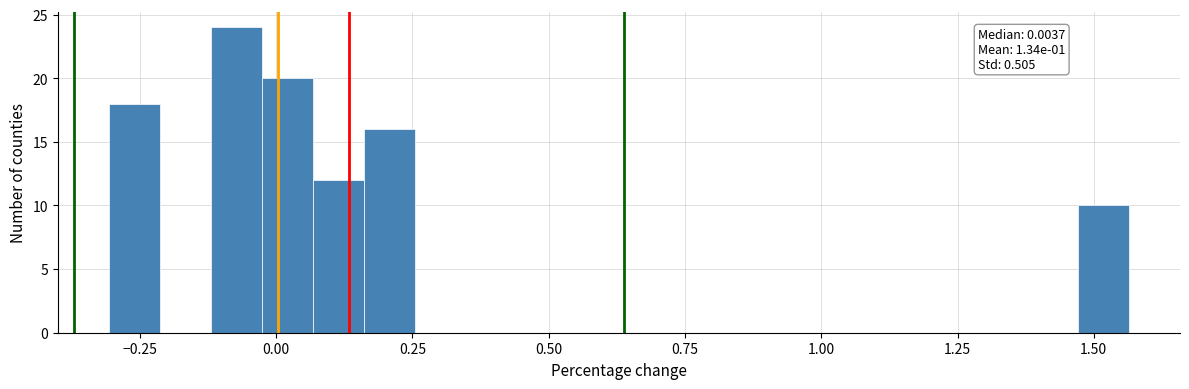

Read against the x-axis, roughly where is the centre of the tallest bar?

-0.05